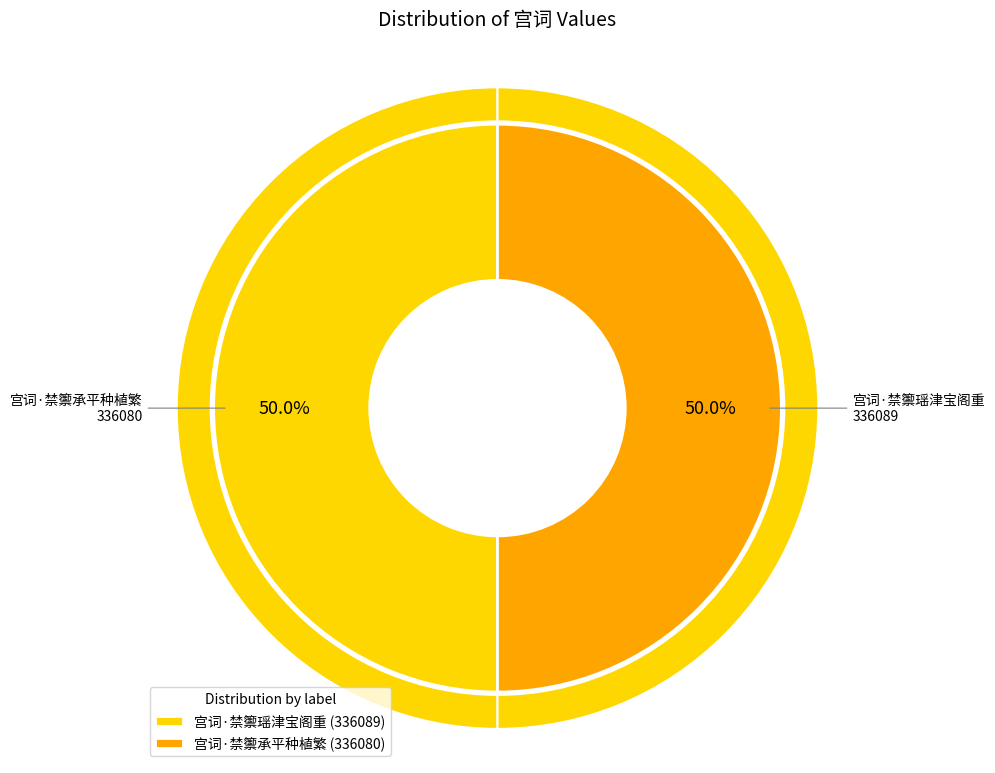

Rank the categories by value from lowest to highest.

宫词·禁籞承平种植繁, 宫词·禁籞瑶津宝阁重